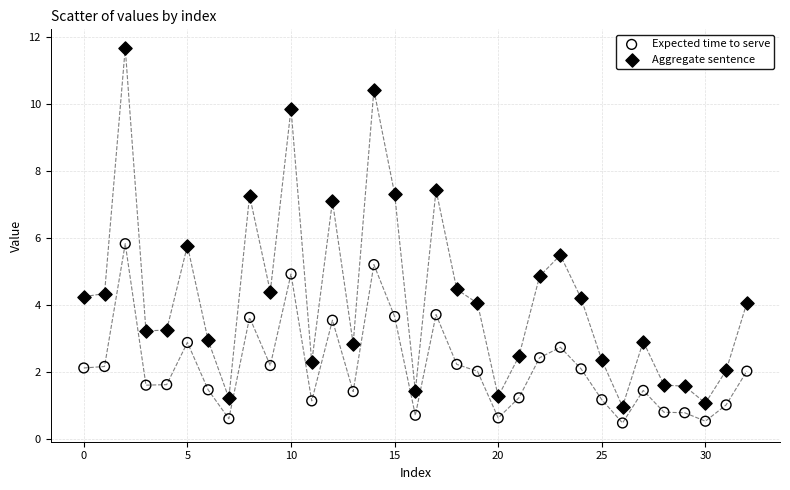

Across all data points, what is the range of Y values (max minus min)?

11.2